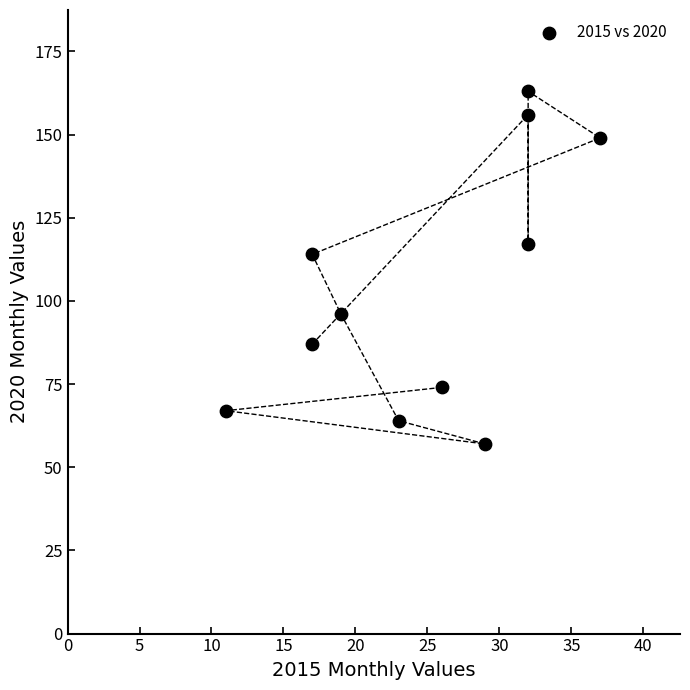

What is the average Y value?

104